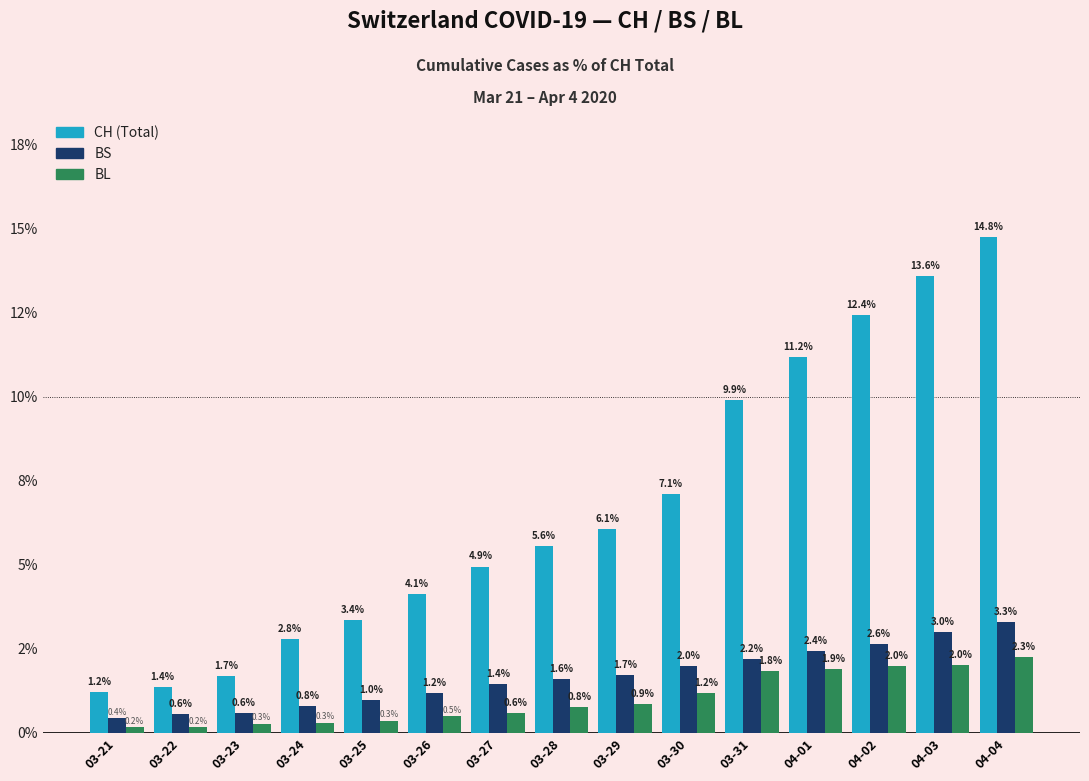

Reading right to left, list all the values displayed in this chart.

CH: 04-04=14.8	04-03=13.6	04-02=12.4	04-01=11.2	03-31=9.9	03-30=7.1	03-29=6.1	03-28=5.6	03-27=4.9	03-26=4.1	03-25=3.4	03-24=2.8	03-23=1.7	03-22=1.4	03-21=1.2
BS: 04-04=3.3	04-03=3.0	04-02=2.6	04-01=2.4	03-31=2.2	03-30=2.0	03-29=1.7	03-28=1.6	03-27=1.4	03-26=1.2	03-25=1.0	03-24=0.8	03-23=0.6	03-22=0.6	03-21=0.4
BL: 04-04=2.3	04-03=2.0	04-02=2.0	04-01=1.9	03-31=1.8	03-30=1.2	03-29=0.9	03-28=0.8	03-27=0.6	03-26=0.5	03-25=0.3	03-24=0.3	03-23=0.3	03-22=0.2	03-21=0.2